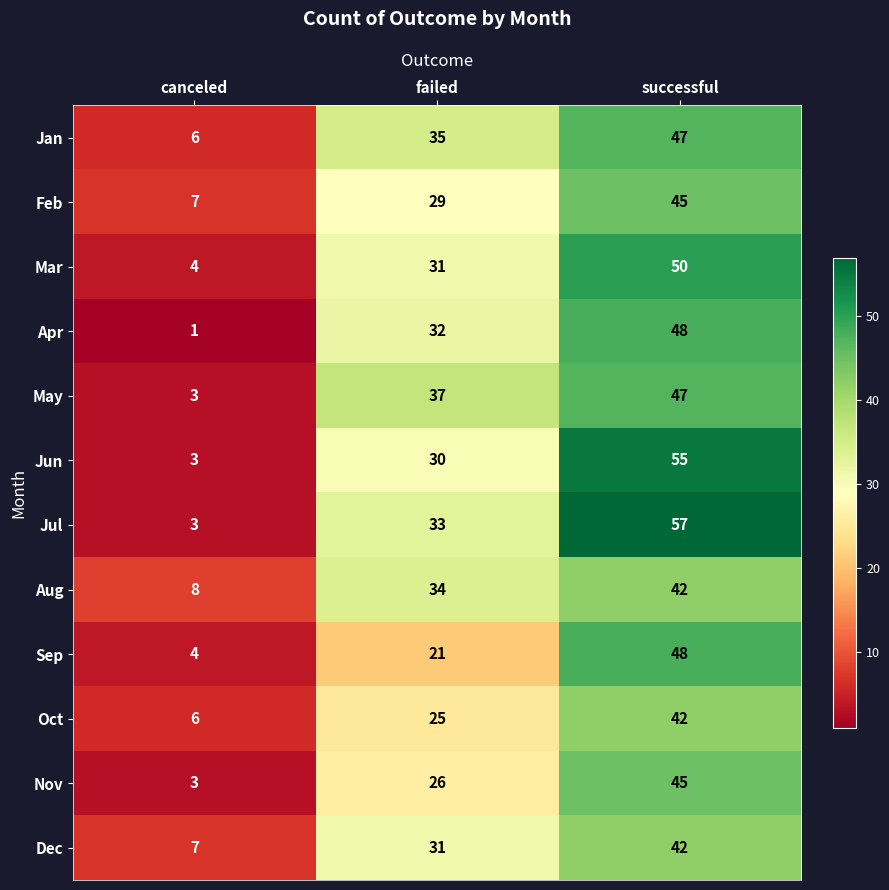

At which label is Mar closest to 27?

failed